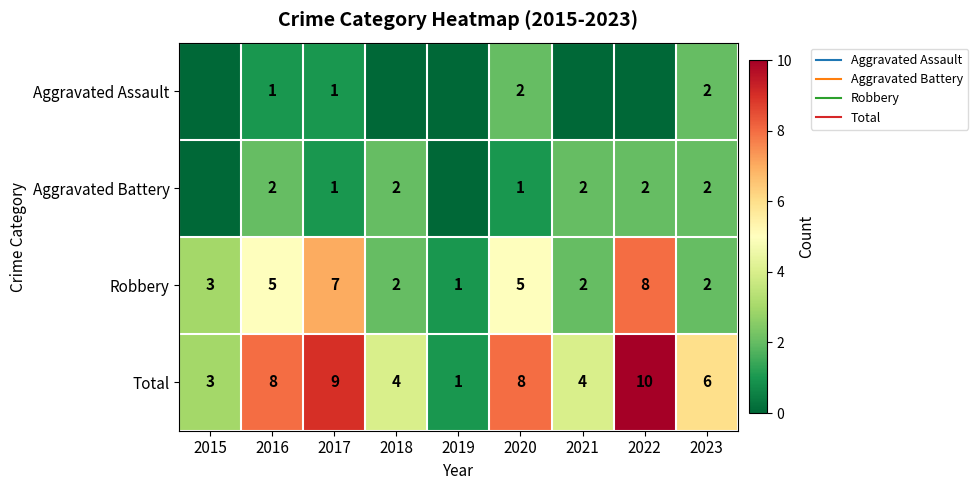

The value of Total at 2022 is 17. True or false?

False